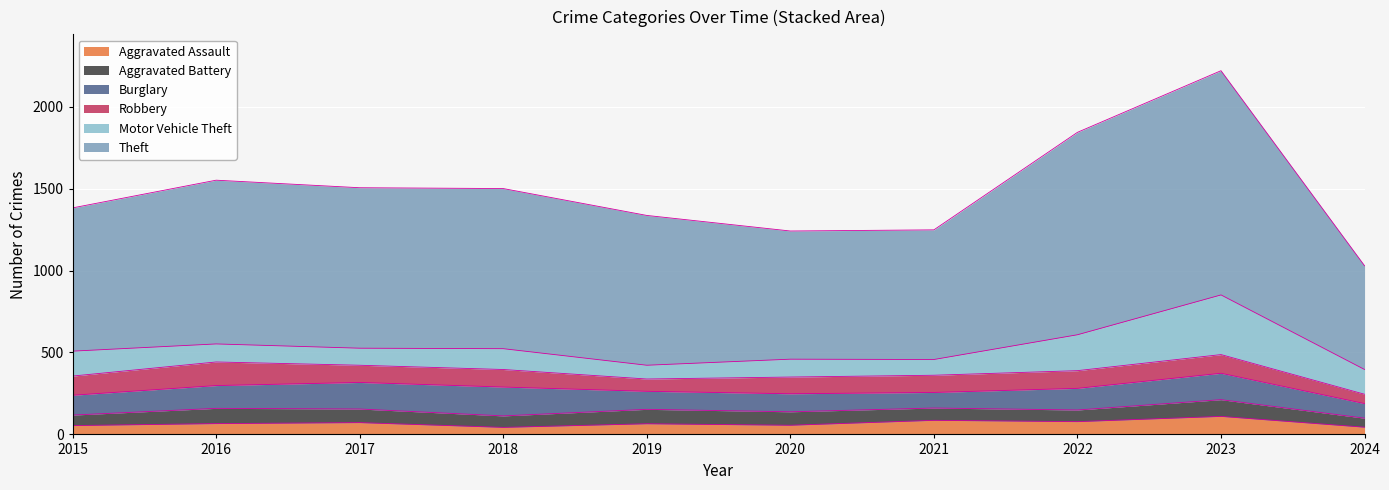

True or false: Aggravated Assault and Burglary intersect in this chart.

False